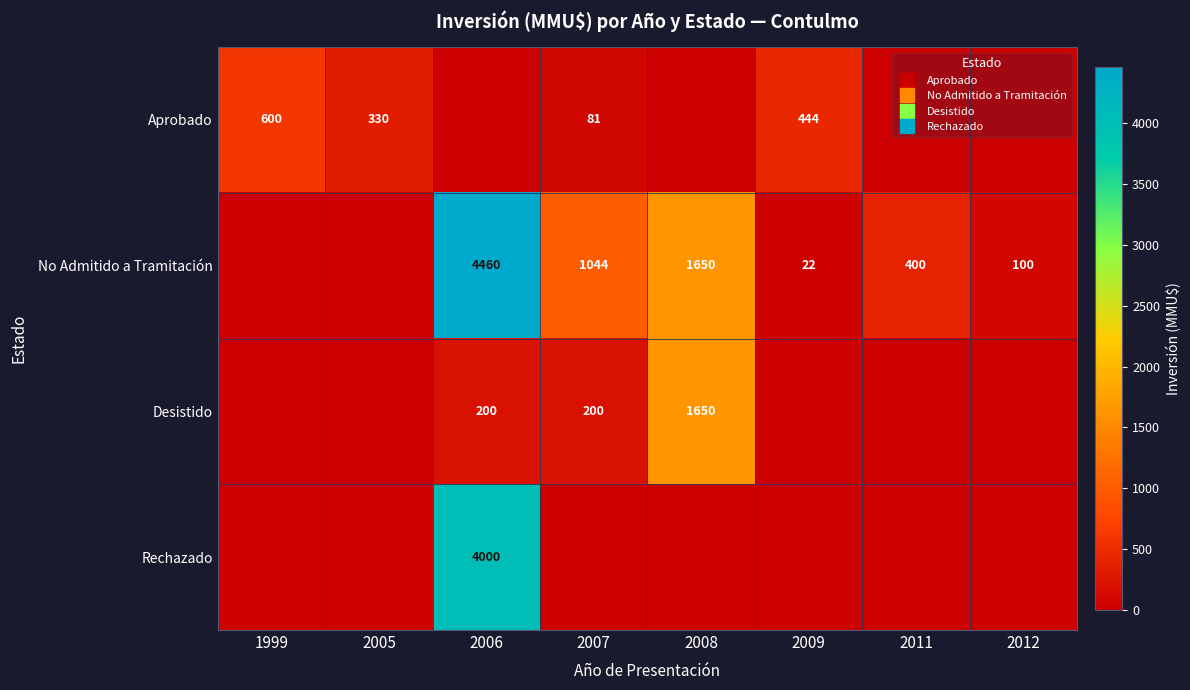

At which label is Aprobado closest to 300?

2005